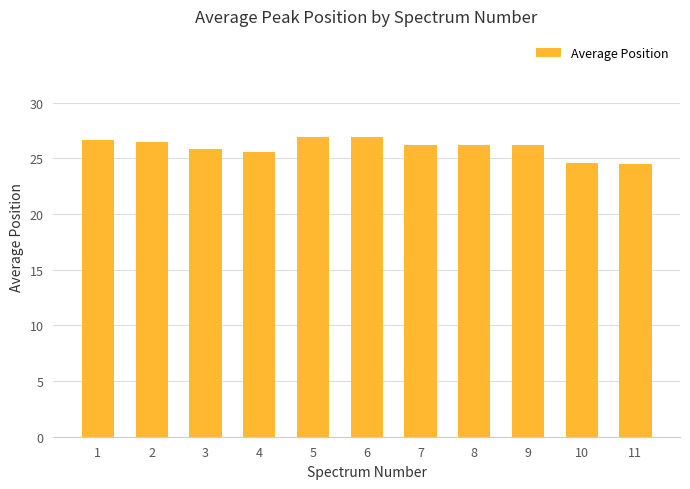

Is it true that the value at 2 is 36.9?

False